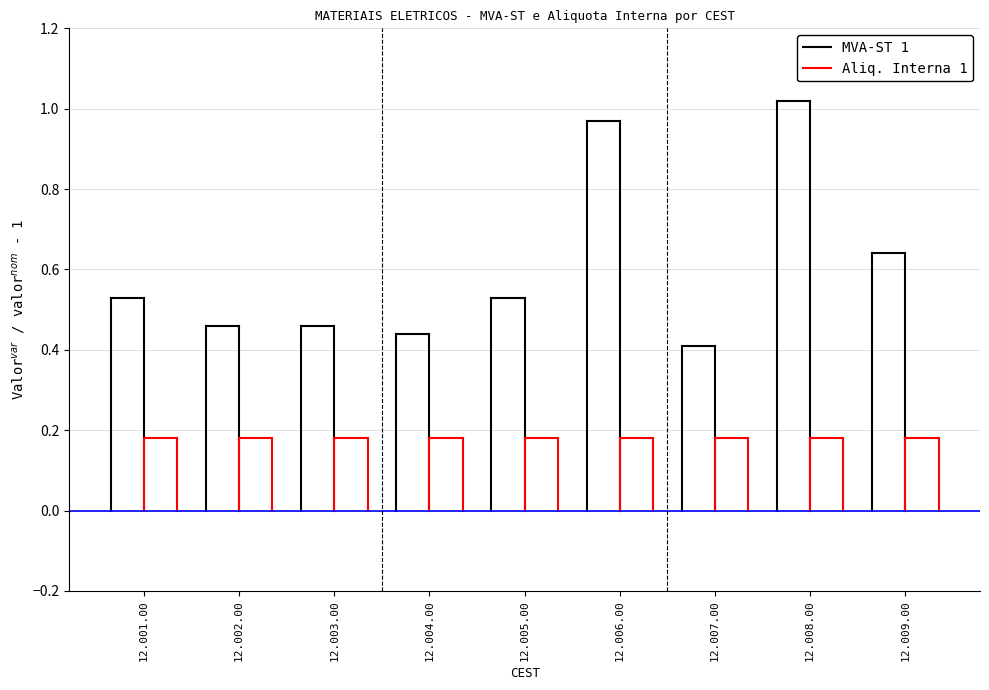

List the series in order of their overall mean, highest first.

MVA-ST 1, Aliq. Interna 1